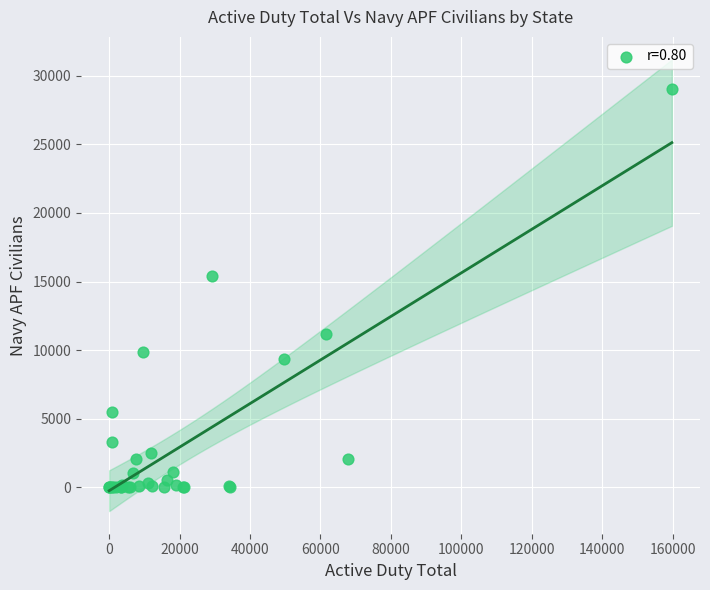

What Y value in the scatter plot is closest to 14529?

15425